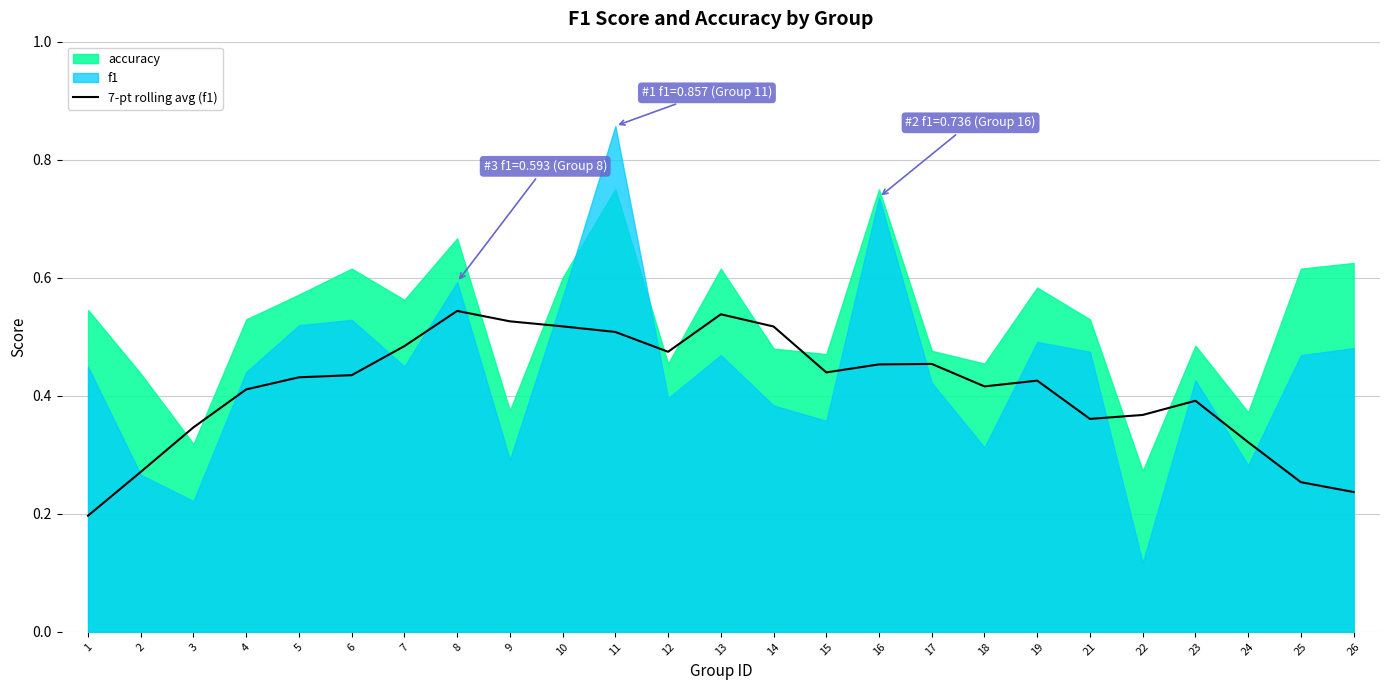

Is it true that 7-pt rolling avg (f1) equals 0.2 at 12?

False